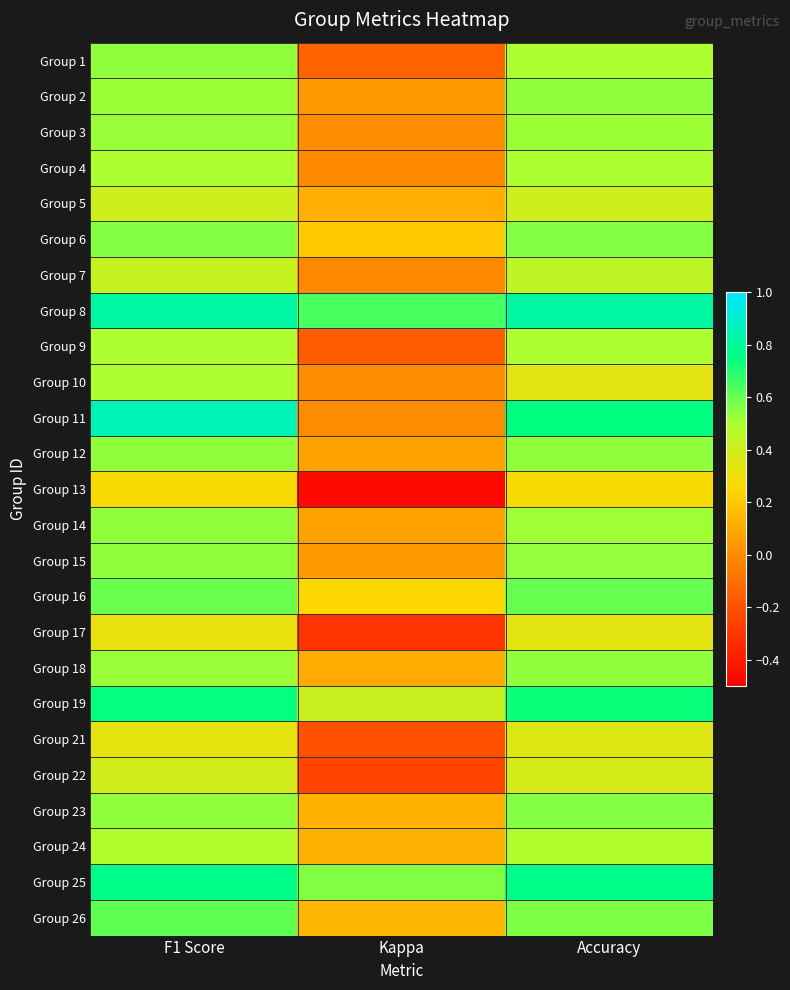

At Accuracy, list the series in order from largest to smallest.

Group 8, Group 25, Group 11, Group 19, Group 16, Group 26, Group 6, Group 23, Group 18, Group 2, Group 12, Group 15, Group 3, Group 14, Group 1, Group 4, Group 9, Group 24, Group 7, Group 5, Group 22, Group 21, Group 10, Group 17, Group 13